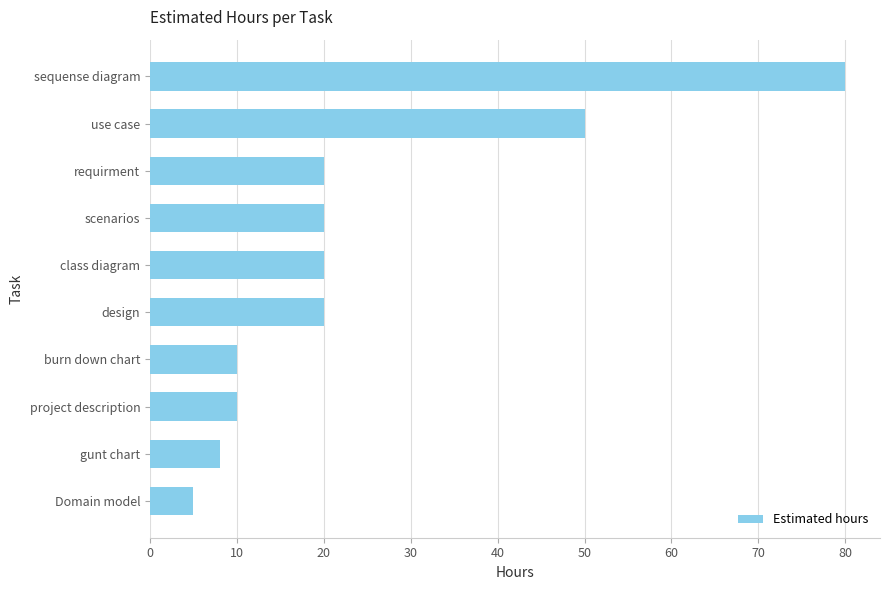

What is the change in value from Domain model to requirment?

+15